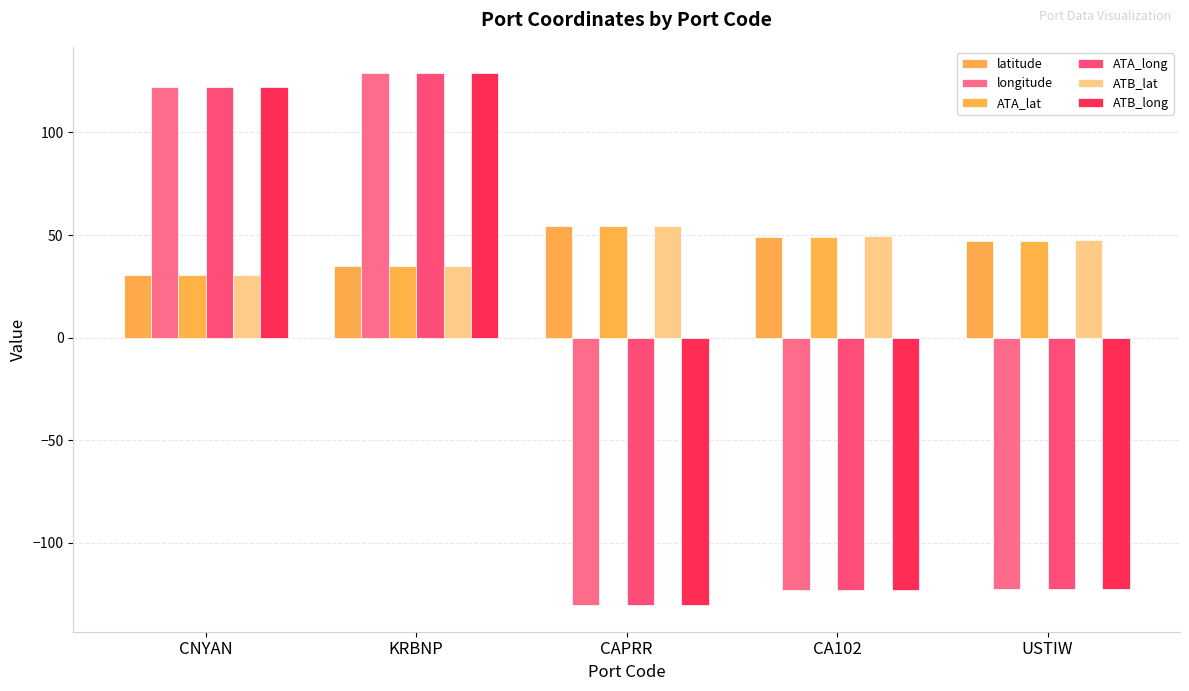

What is the difference between the maximum and minimum values in the ATA_long series?

259.1